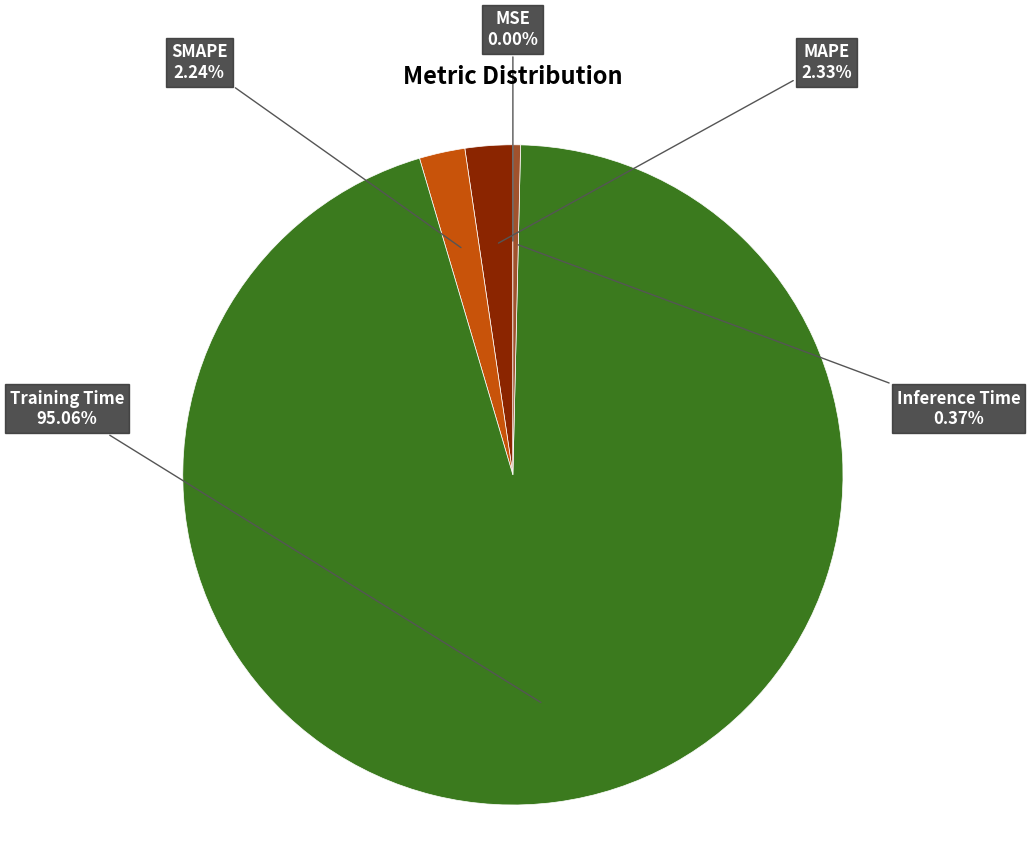

Which slice represents more than half of the pie?

Training Time